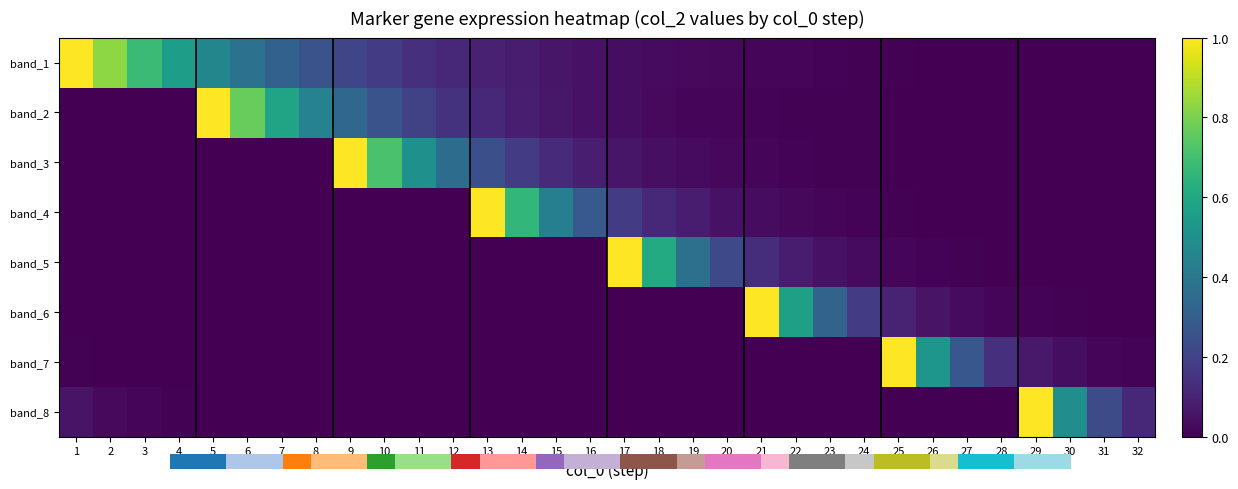

What is the spread (max minus min) of values at 13?

1.0